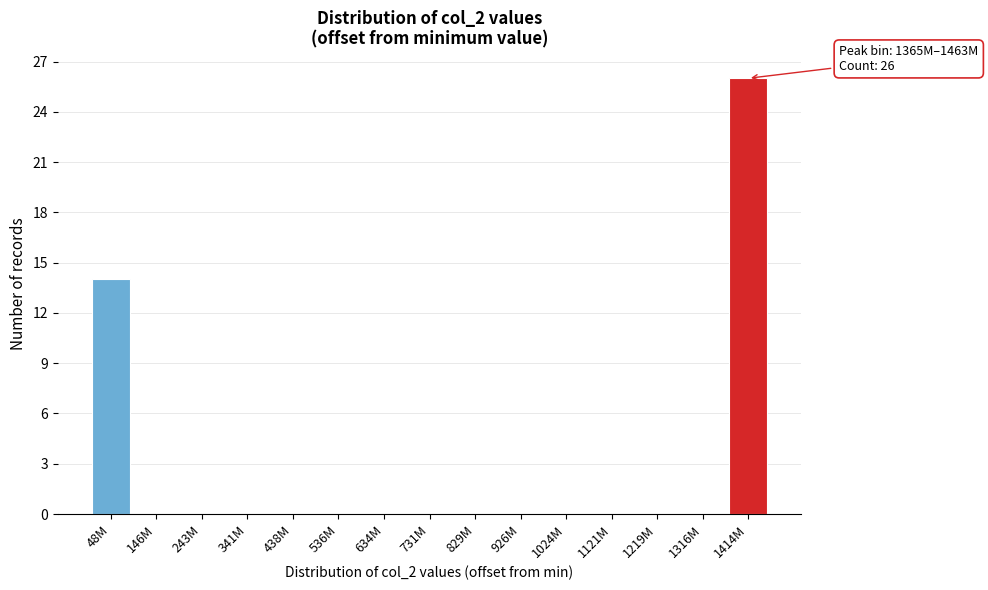

Reading left to right, what are all the values shown in this chart?

48M=14	146M=0	243M=0	341M=0	438M=0	536M=0	634M=0	731M=0	829M=0	926M=0	1024M=0	1121M=0	1219M=0	1316M=0	1414M=26